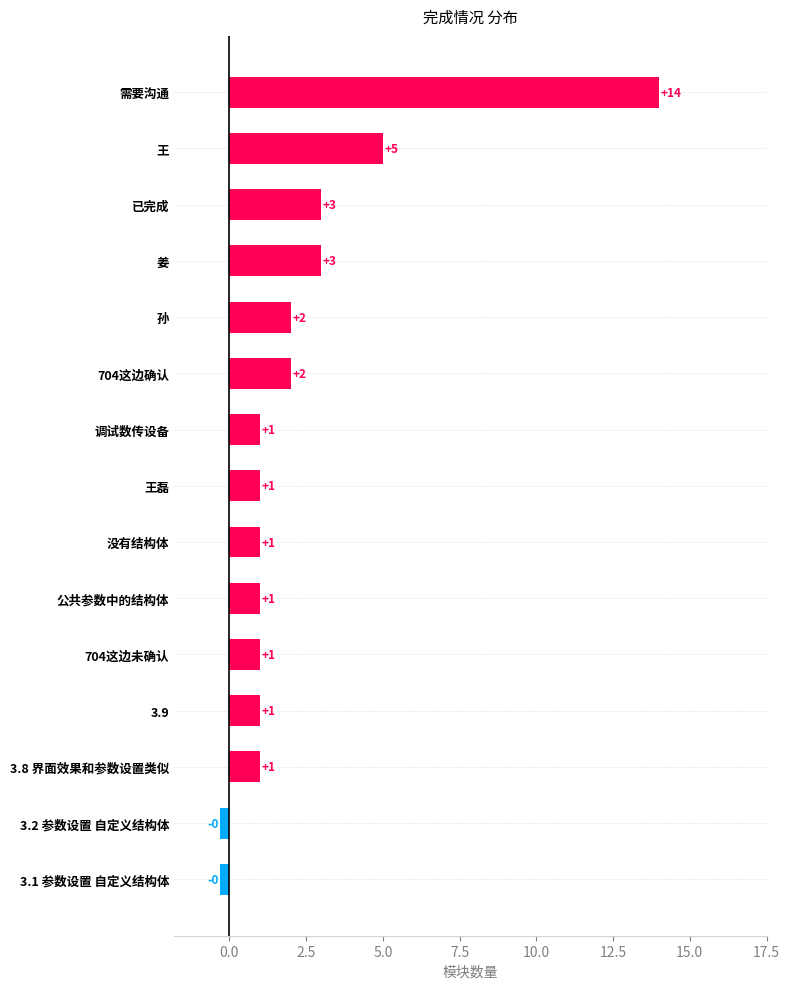

Read the value at 王.

5.0